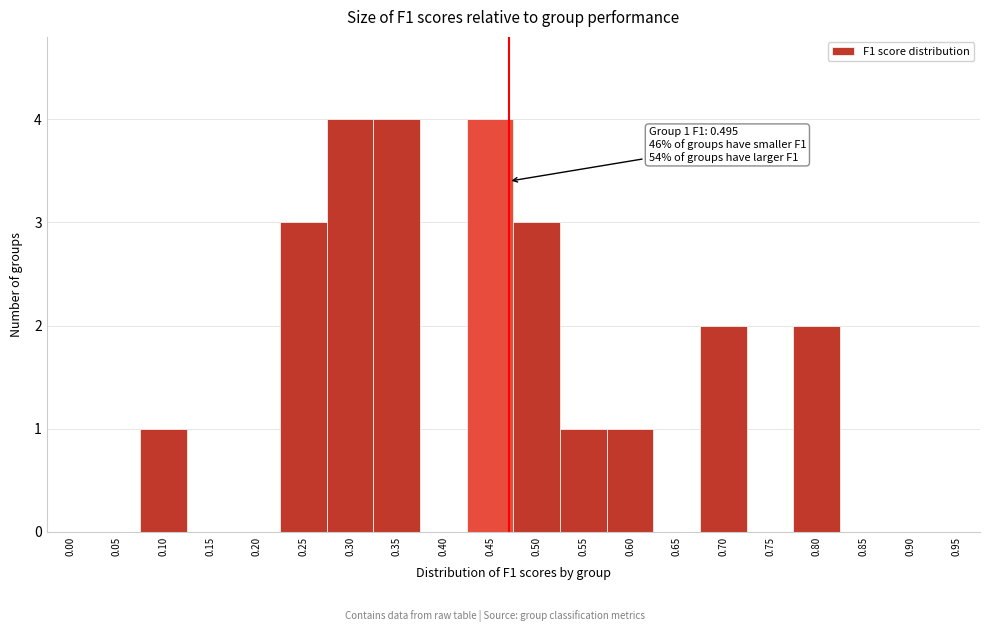

Reading left to right, extract all data points from this chart.

0.00=0	0.05=0	0.10=1	0.15=0	0.20=0	0.25=3	0.30=4	0.35=4	0.40=0	0.45=4	0.50=3	0.55=1	0.60=1	0.65=0	0.70=2	0.75=0	0.80=2	0.85=0	0.90=0	0.95=0